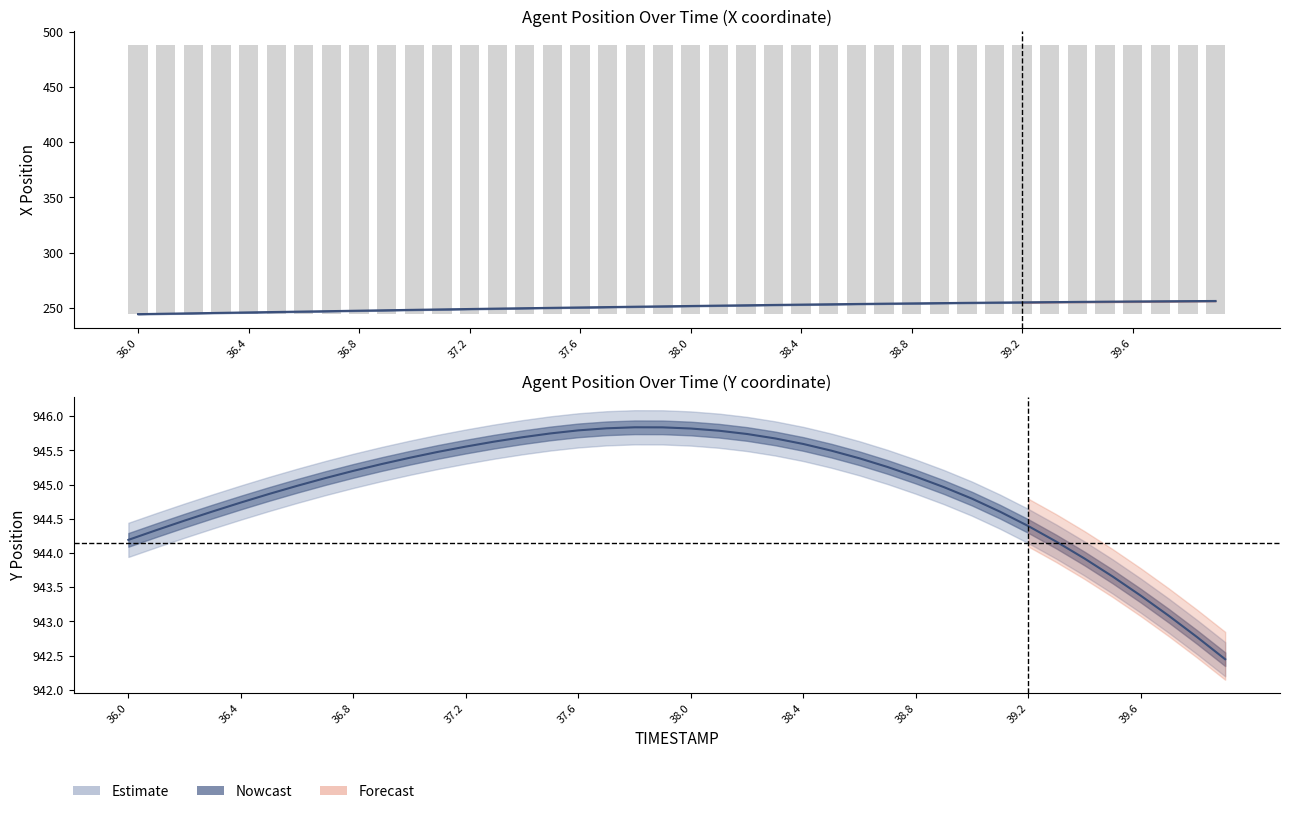

Rank the series by their maximum value, from lowest to highest.

X, Y